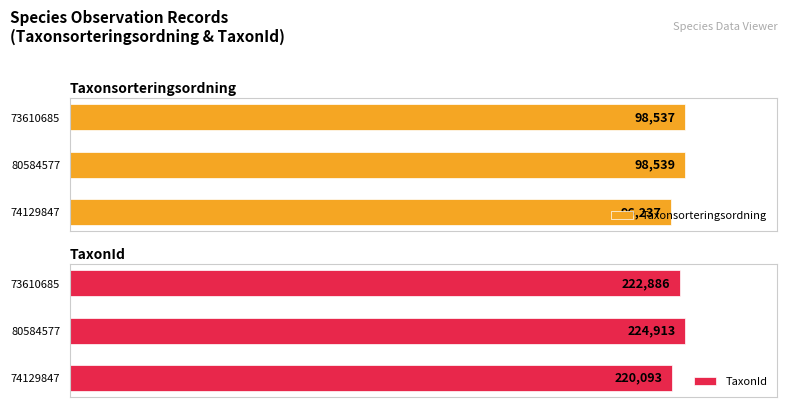

Does the chart contain any negative values?

No